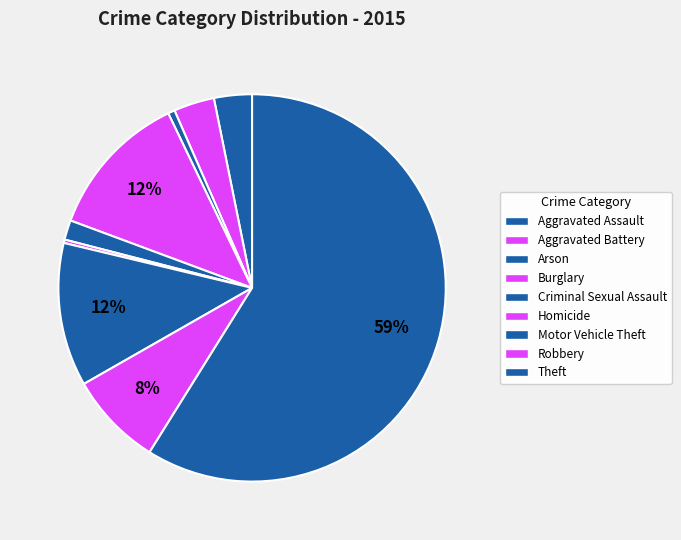

What is the total percentage of Arson and Criminal Sexual Assault?

2.2%